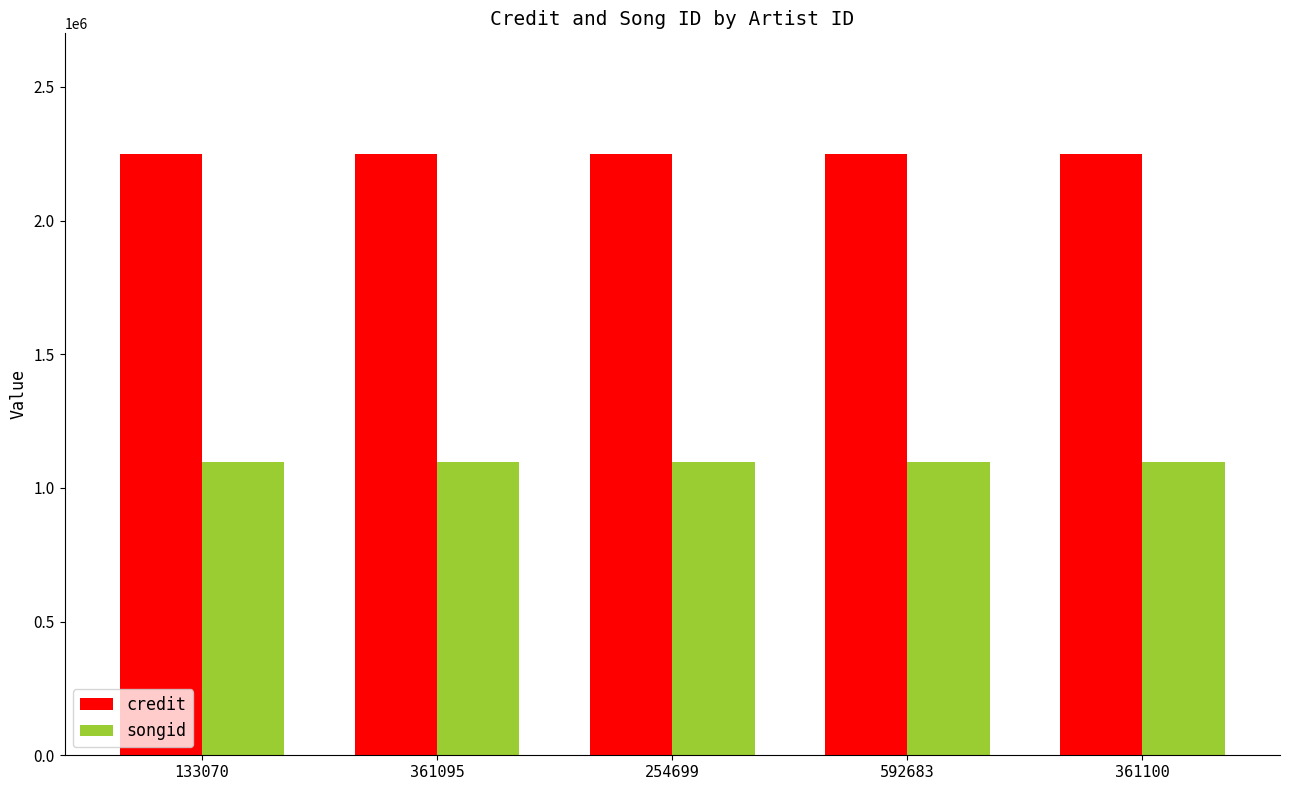

What is the spread (max minus min) of values at 592683?

1152265